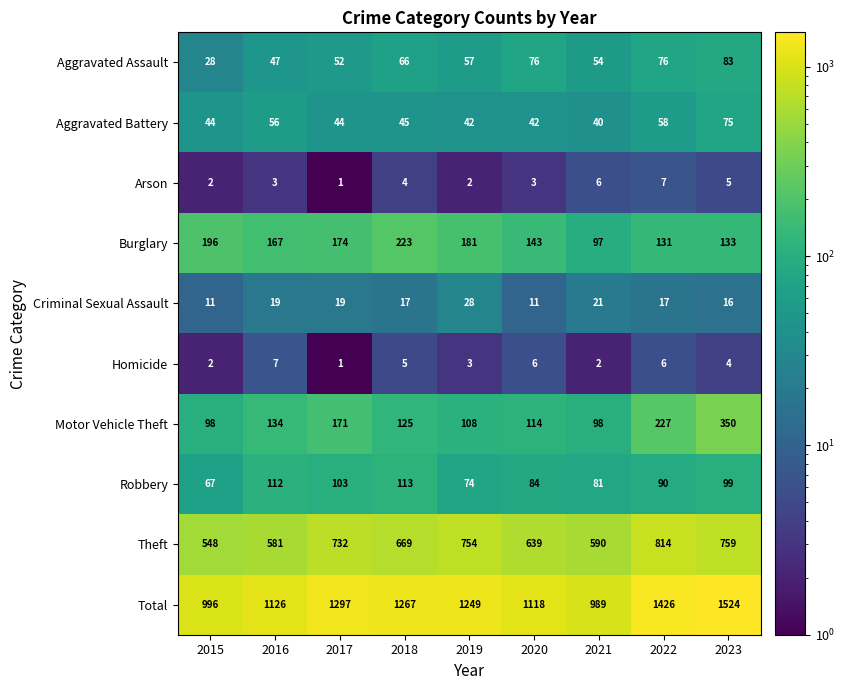

What is the sum of the Criminal Sexual Assault values at 2020 and 2022?

28